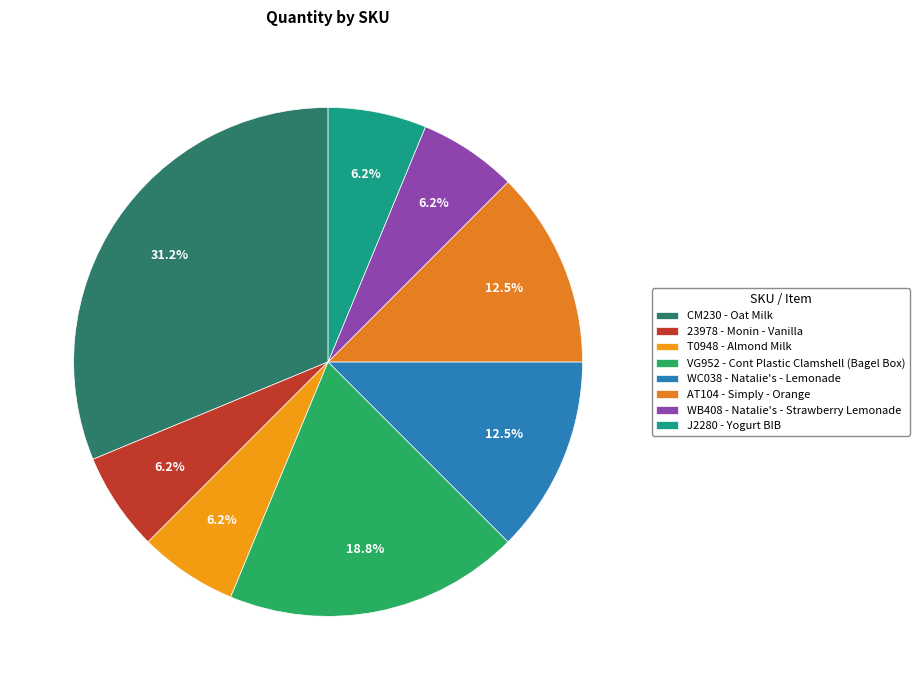

Rank the categories by value from lowest to highest.

23978, T0948, WB408, J2280, WC038, AT104, VG952, CM230